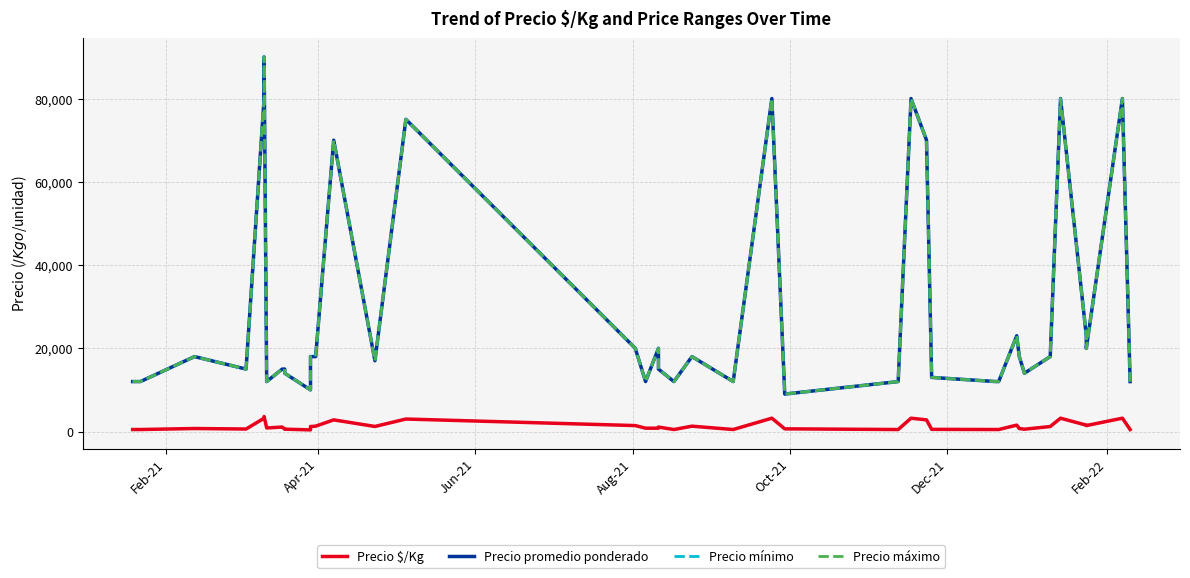

Which series has the largest total across all categories?

Precio promedio ponderado